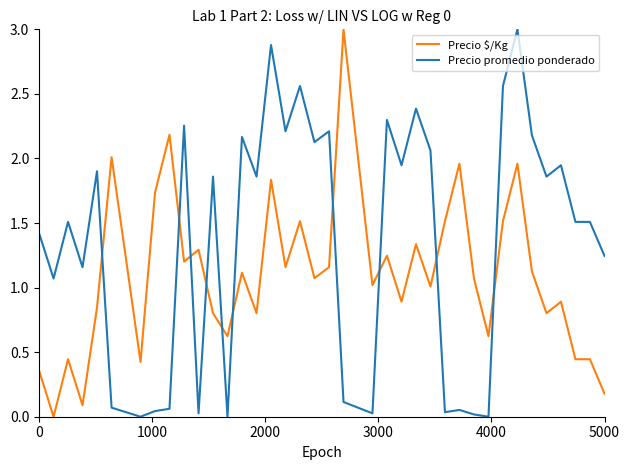

What is the difference between the maximum and minimum values in the Precio promedio ponderado series?

3.0